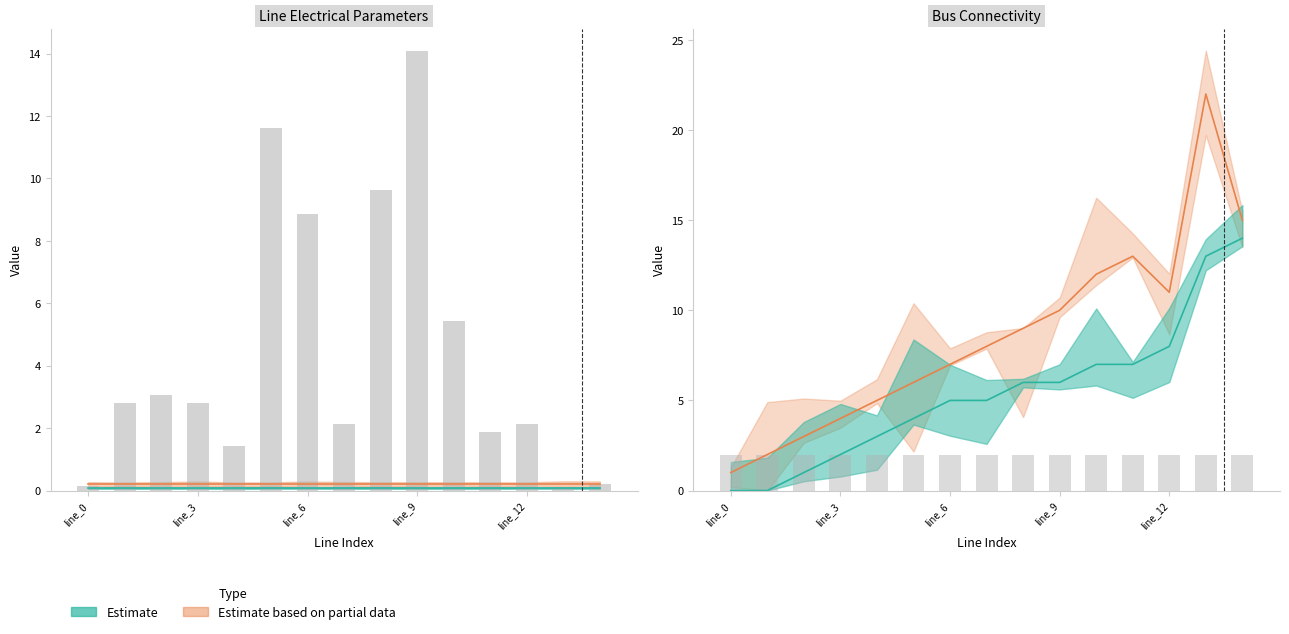

Between line_6 and line_13, which series saw the biggest shift?

to_bus